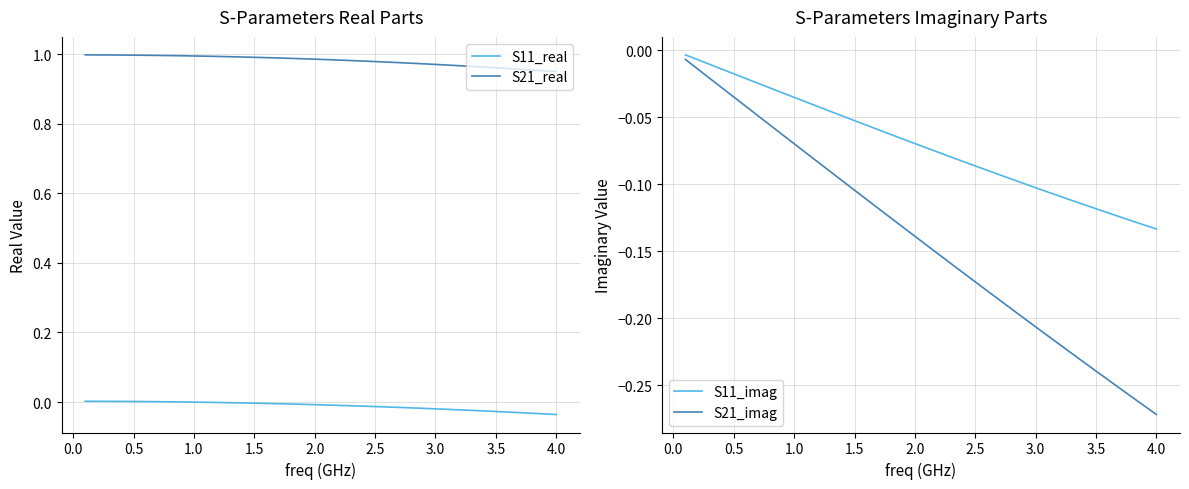

The S21_real series shows 1.4 at 1.5. True or false?

False